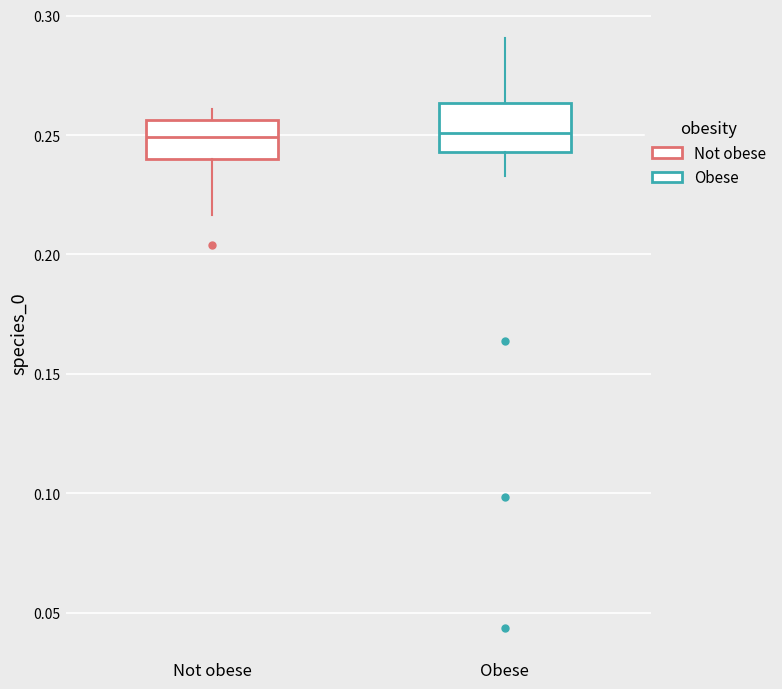

Where is the lower edge of the box for Not obese on the y-axis? The values are not printed on the chart, so give them approximately, as read against the axis.

0.240